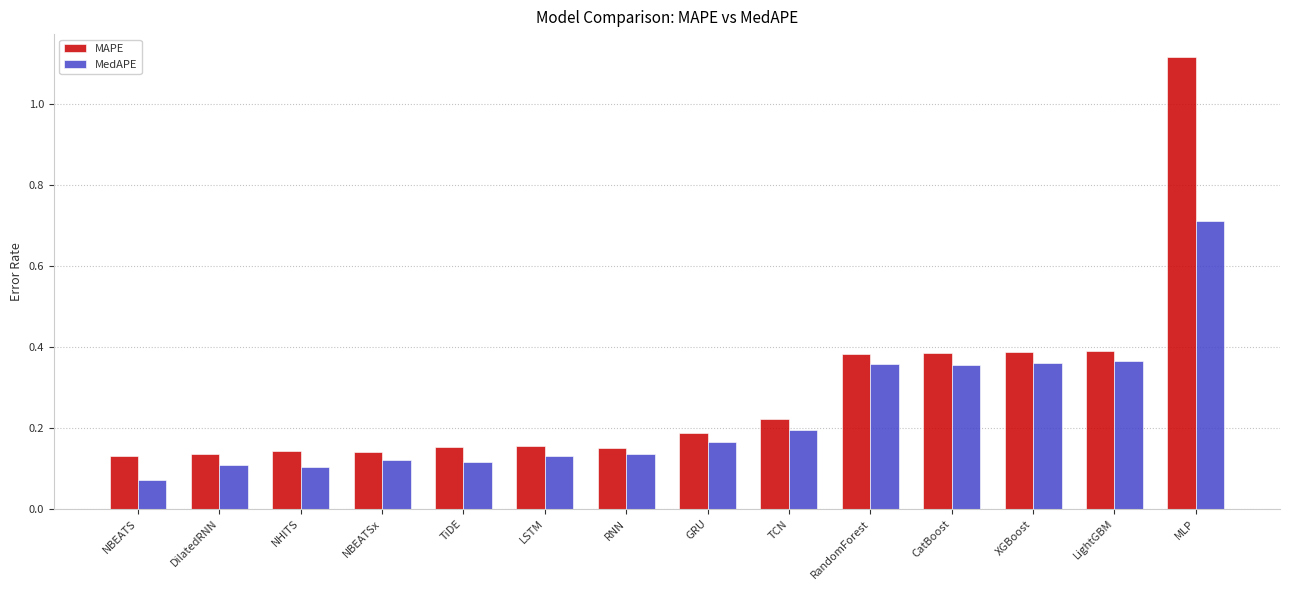

Which label corresponds to the smallest value in the chart?

NBEATS